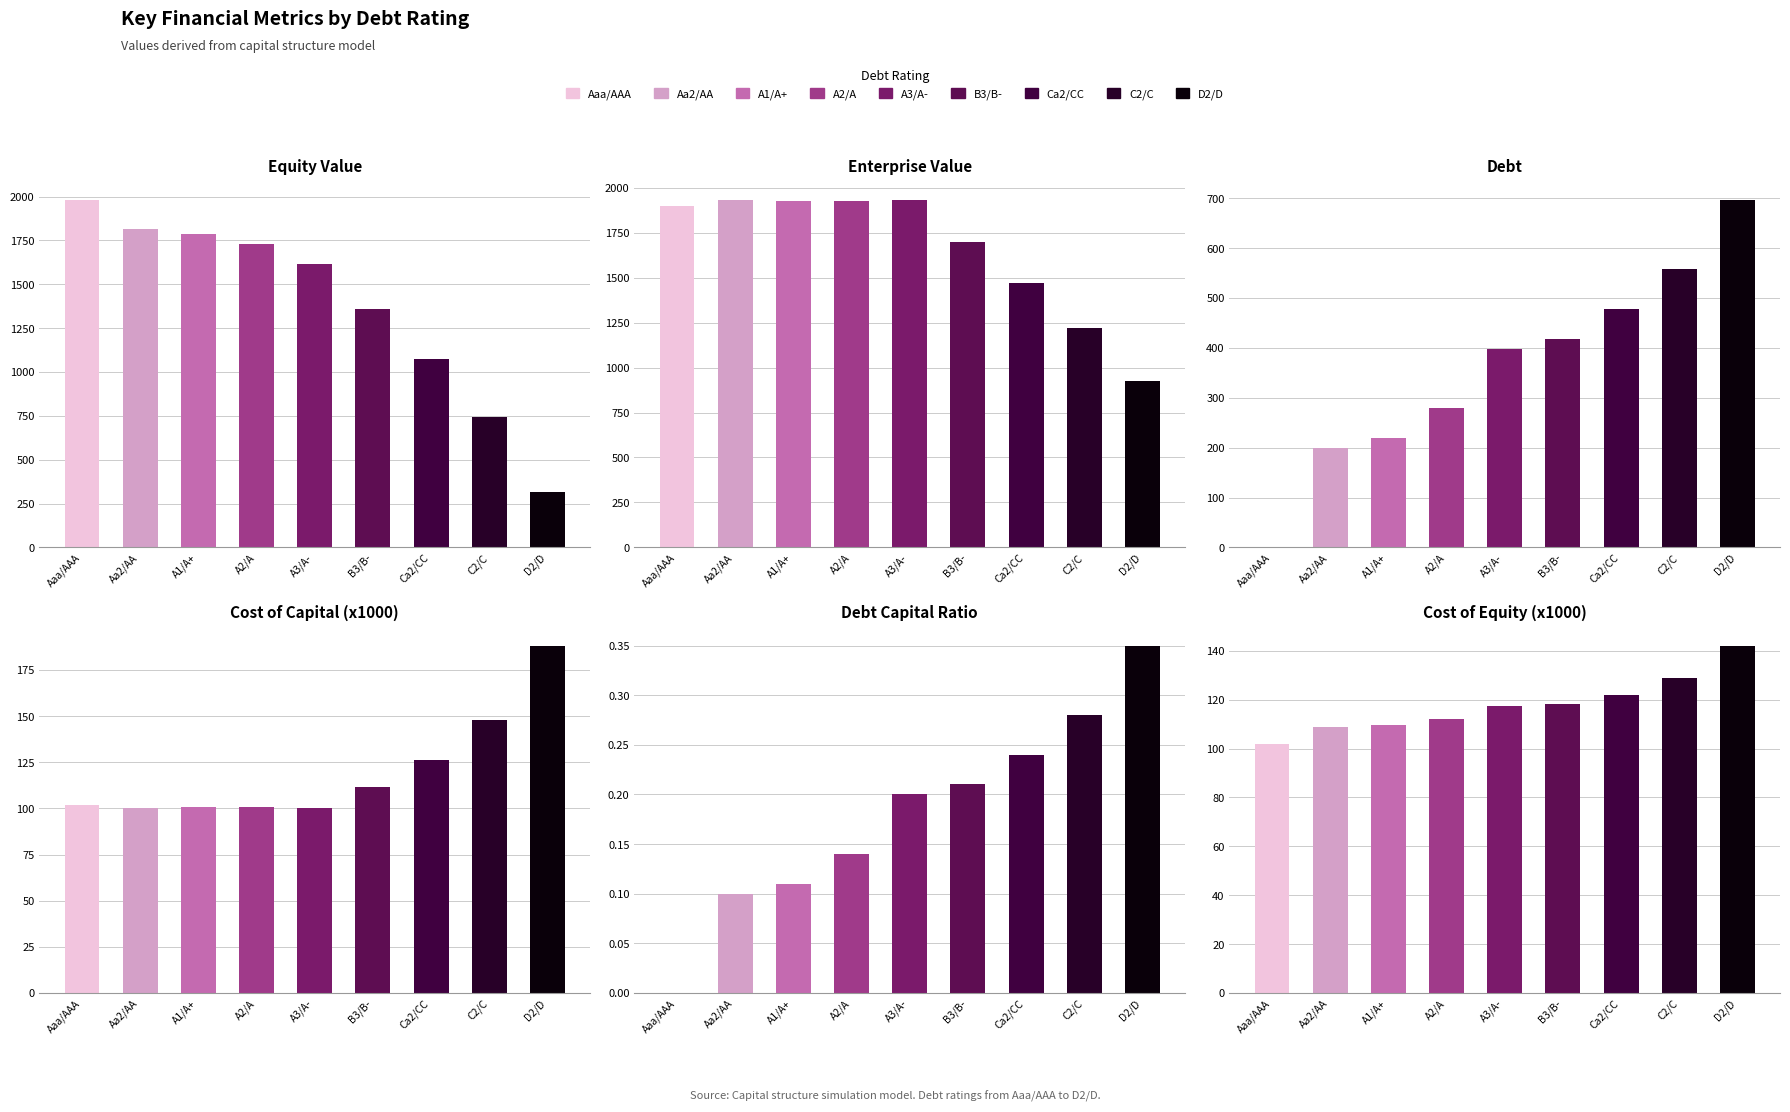

What value does the Cost of Equity (x1000) series have at D2/D?

142.1